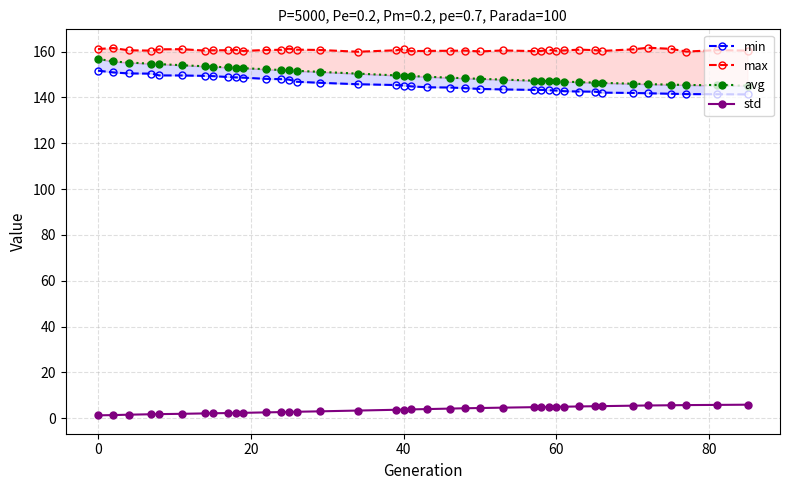

True or false: min and std cross at least once.

False